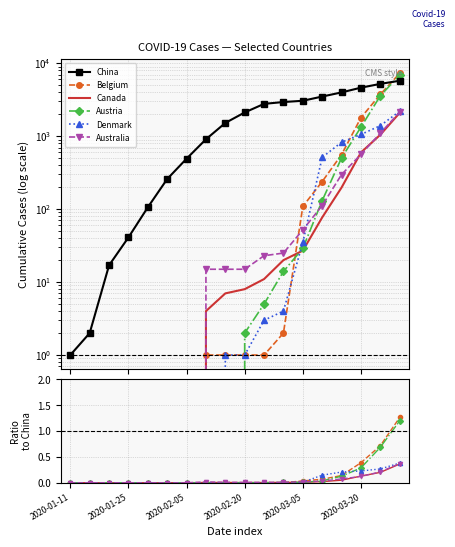

At 2020-01-11, list the series in order from largest to smallest.

China, Belgium, Canada, Austria, Denmark, Australia